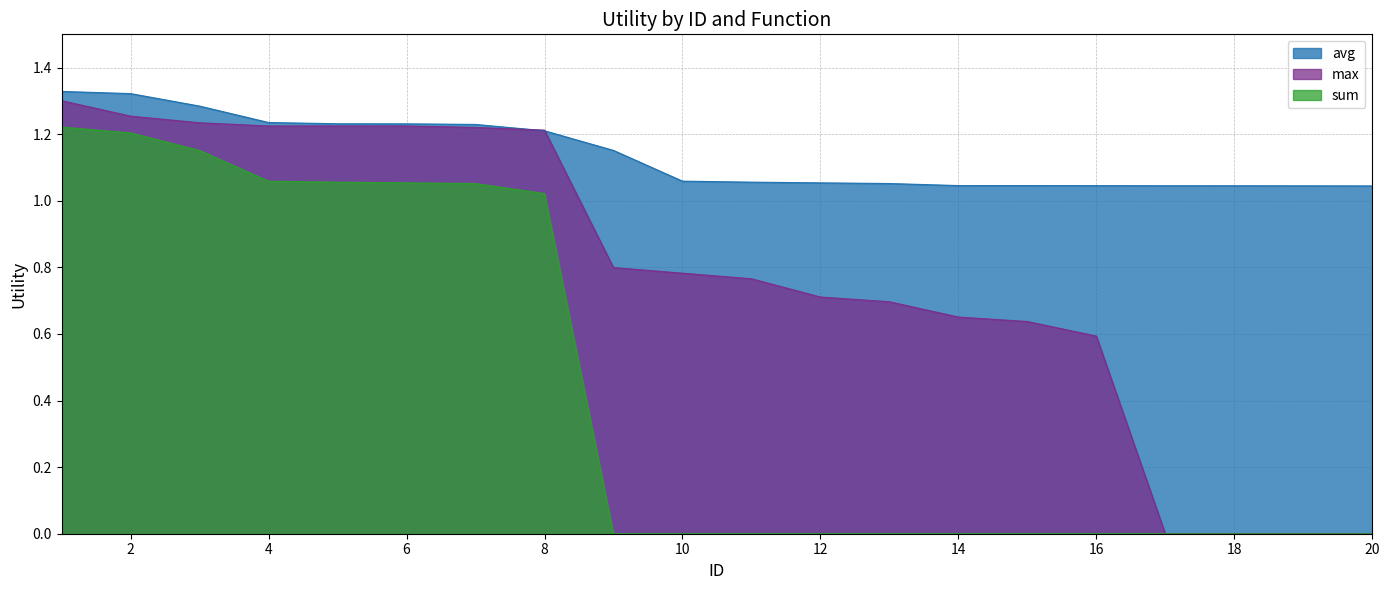

Is the value of sum at 17 greater than the value of max at 1?

No